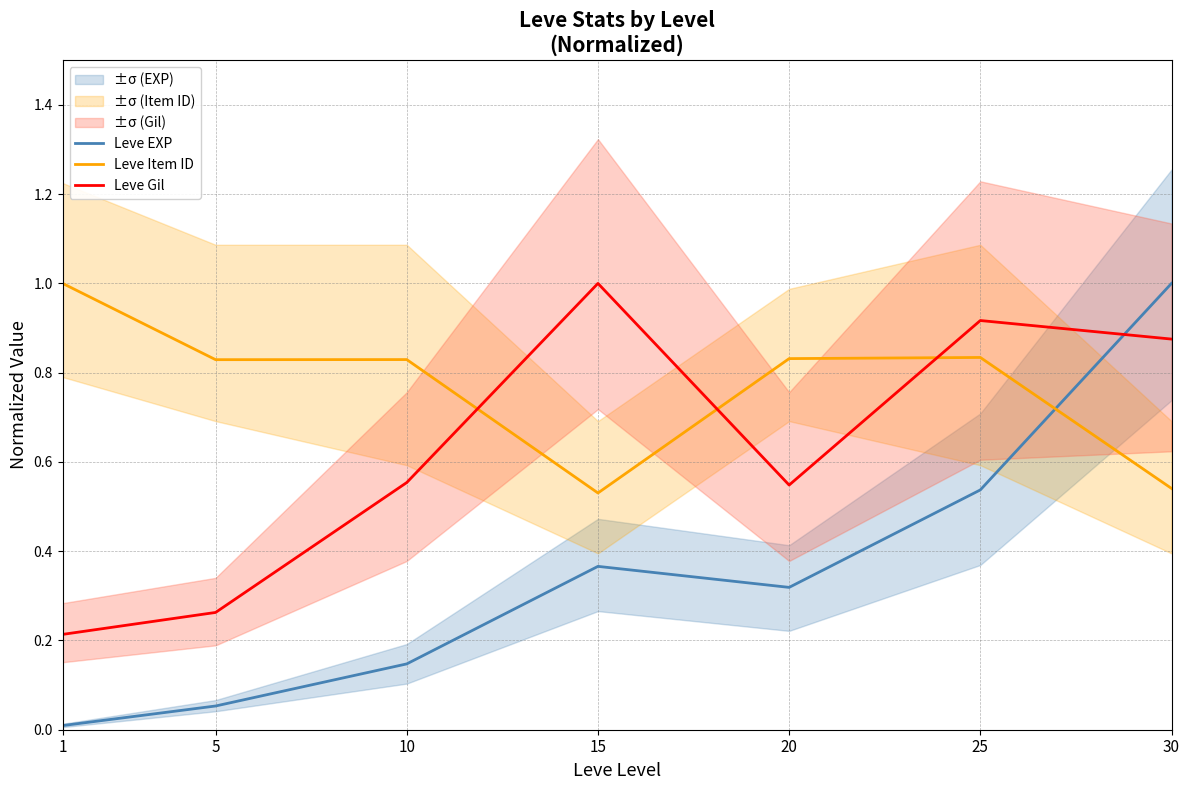

Which has a higher value, 30 or 15?

30